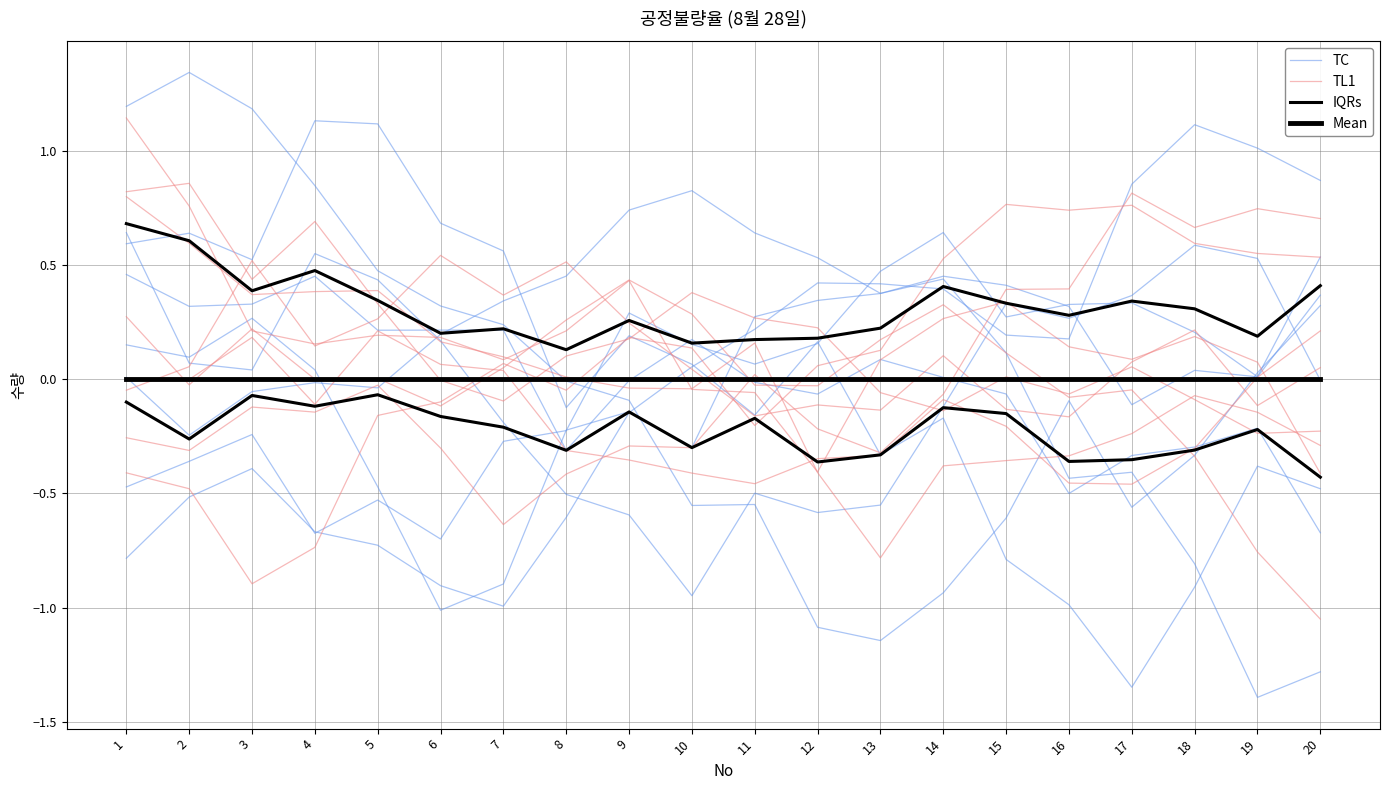

True or false: IQRs and Mean cross at least once.

False